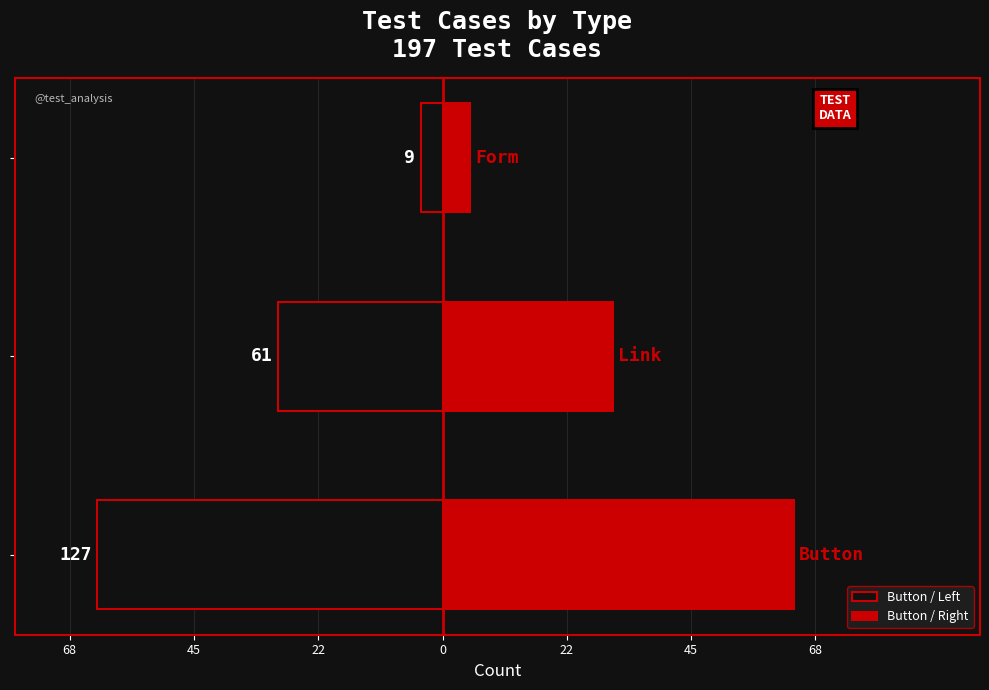

How many values in the Button / Left series exceed -30?

1